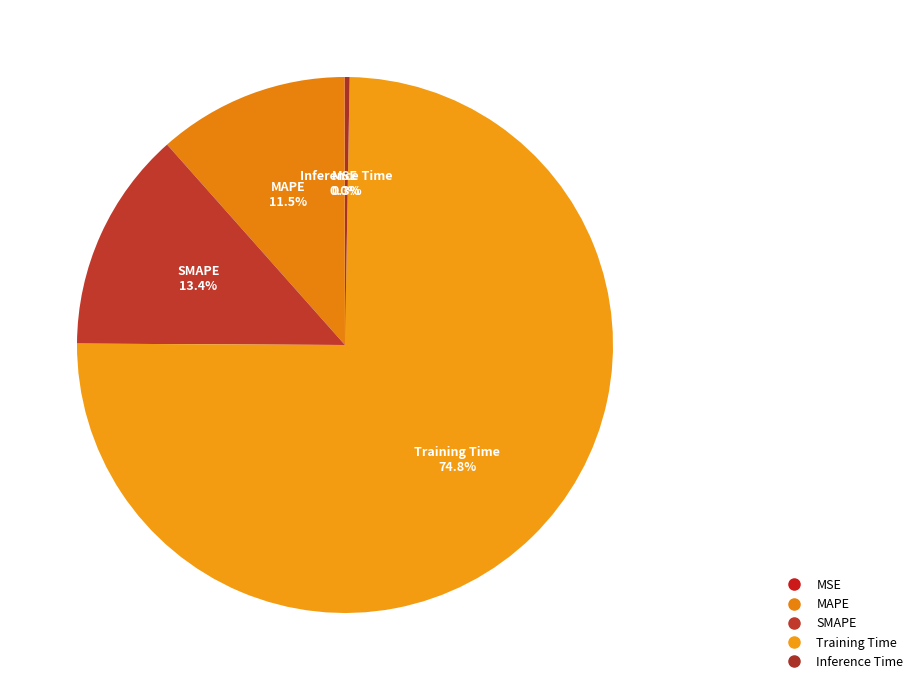

Count the number of slices in the pie.

5